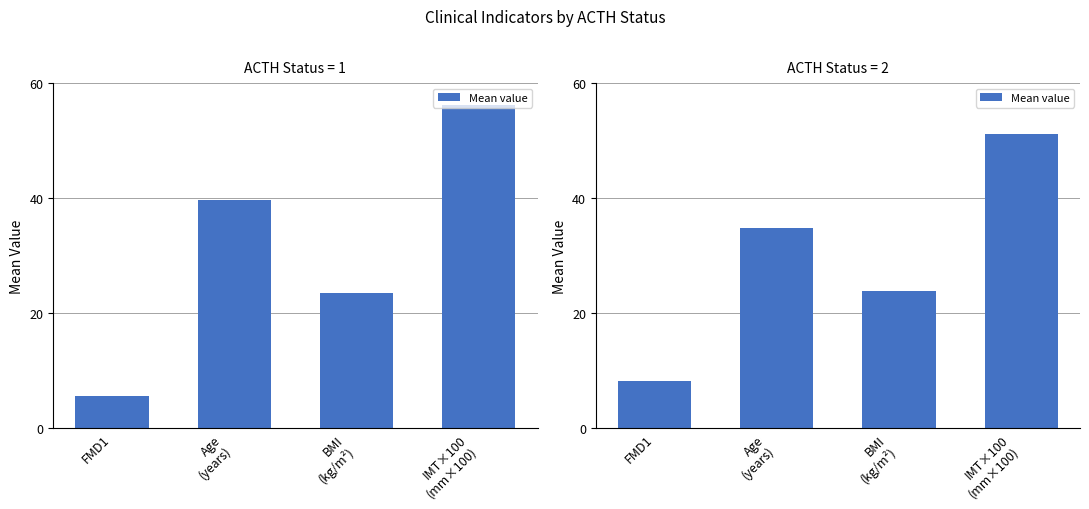

Are the bars horizontal?

No